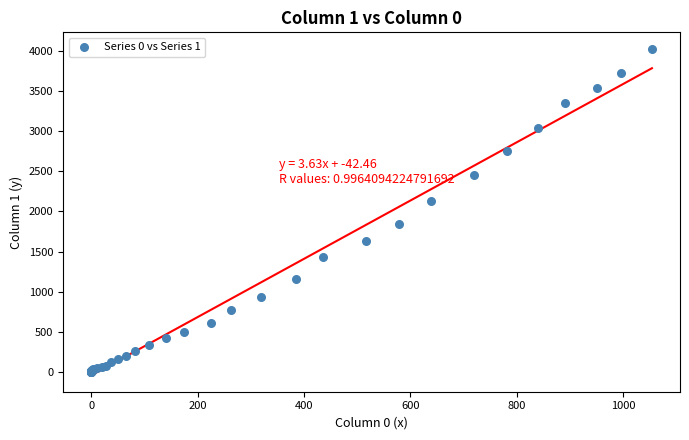

What Y value in the scatter plot is closest to 2015?

2131